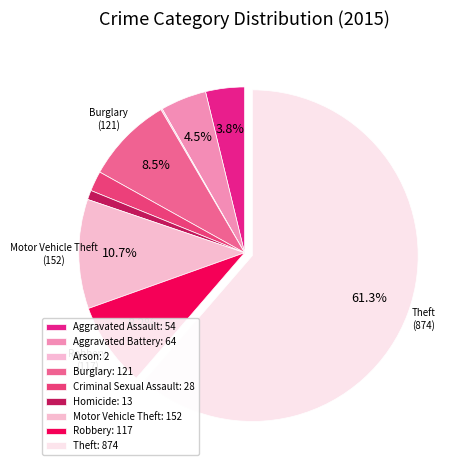

Rank the categories by value from lowest to highest.

Arson, Homicide, Criminal Sexual Assault, Aggravated Assault, Aggravated Battery, Robbery, Burglary, Motor Vehicle Theft, Theft